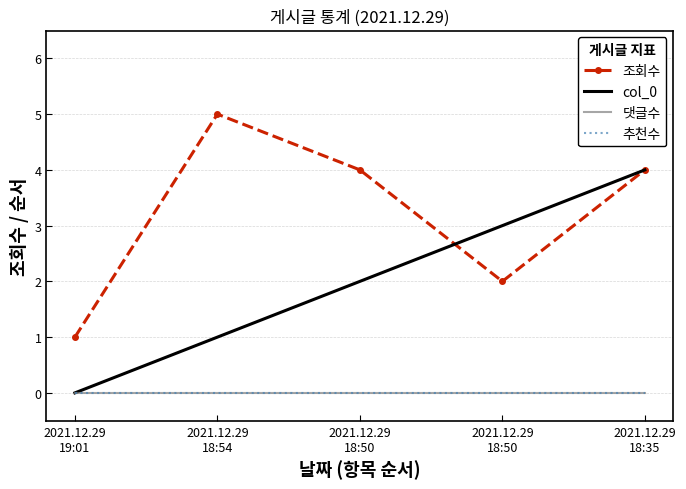

What is the label of the 2nd point from the left?

2021.12.29
18:54